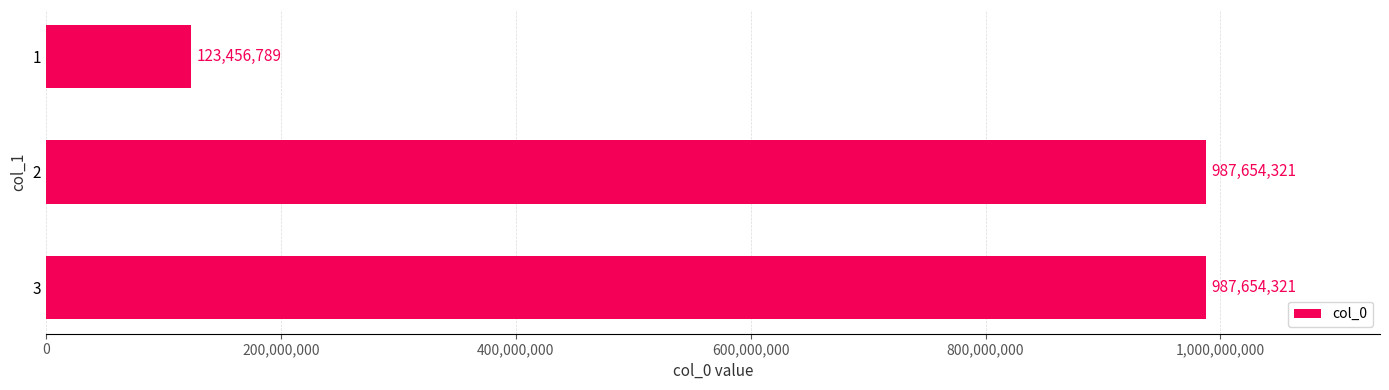

How many series are shown in this chart?

1